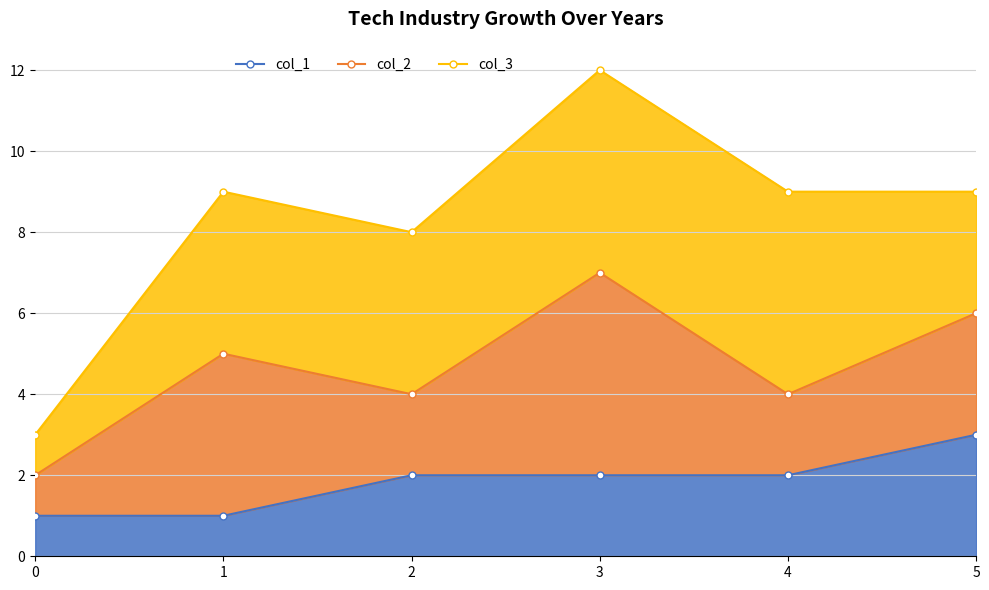

Which series changed the most between 1 and 3?

col_3_line